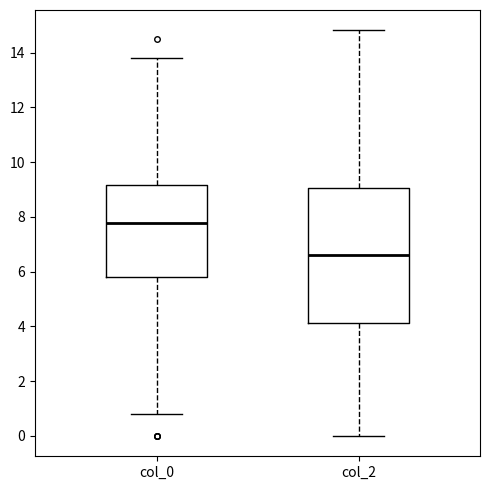

Reading left to right, transcribe this box plot: for each box, give where its median line is, the range the box spans, and where its two whiskers end, as read against the y-axis. The values are not printed on the chart, so give them approximately, as read against the axis.

col_0: median 7.8, box 5.8 to 9.2, whiskers 0.8 to 13.8
col_2: median 6.6, box 4.2 to 9.0, whiskers 0.0 to 14.8